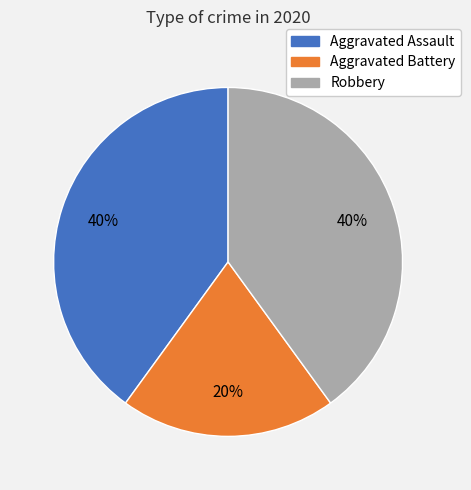

How many segments does this pie chart have?

3